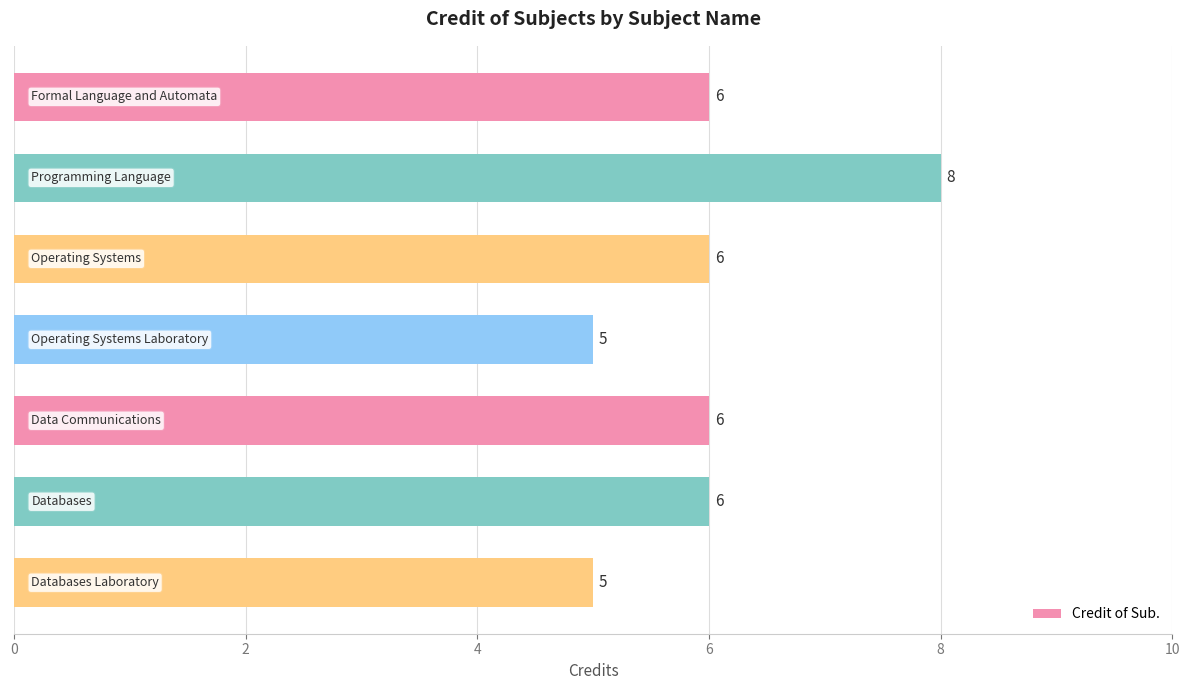

Count the number of data series in this chart.

1